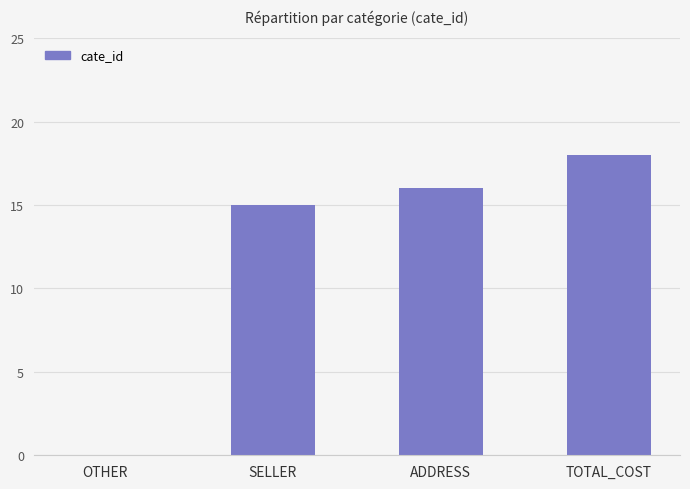

True or false: the data shows 12 at OTHER.

False